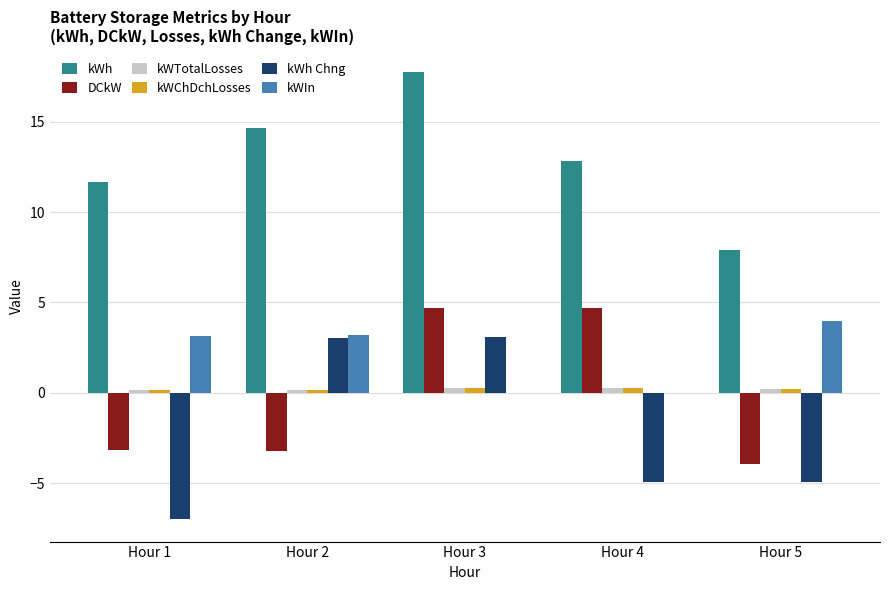

At which label does kWIn reach its peak?

Hour 5